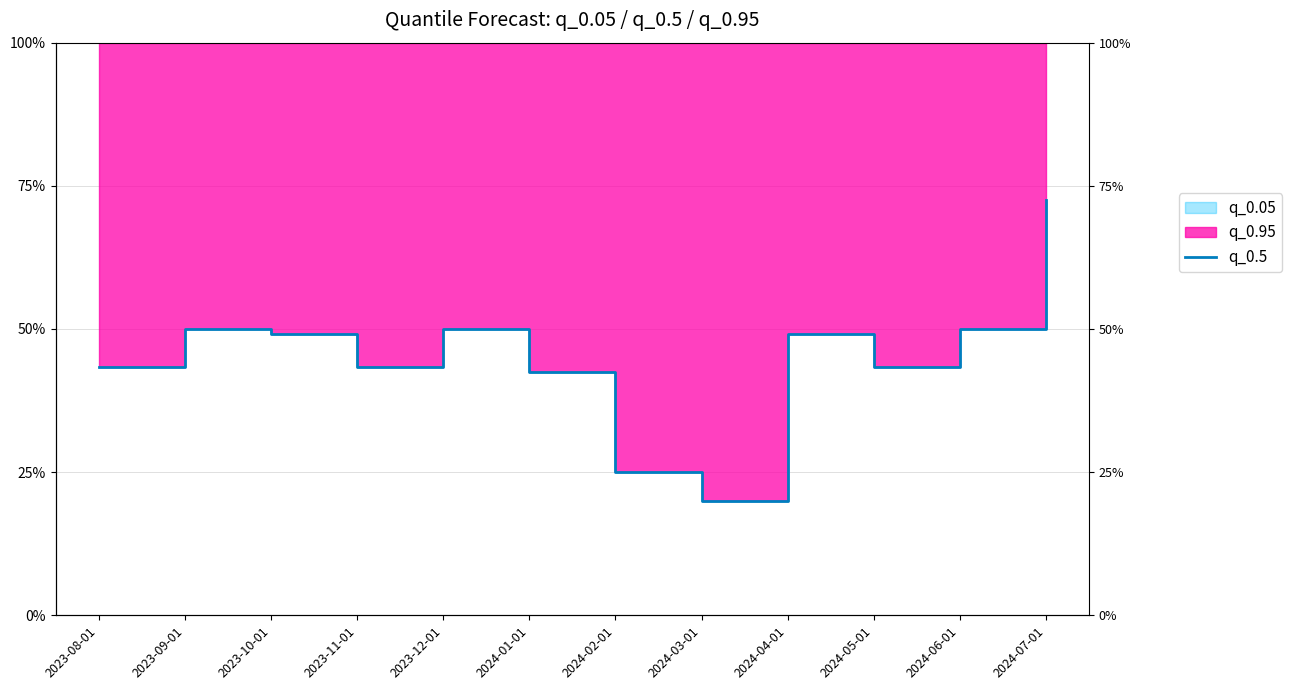

At which label is the value closest to 203?

2024-01-01